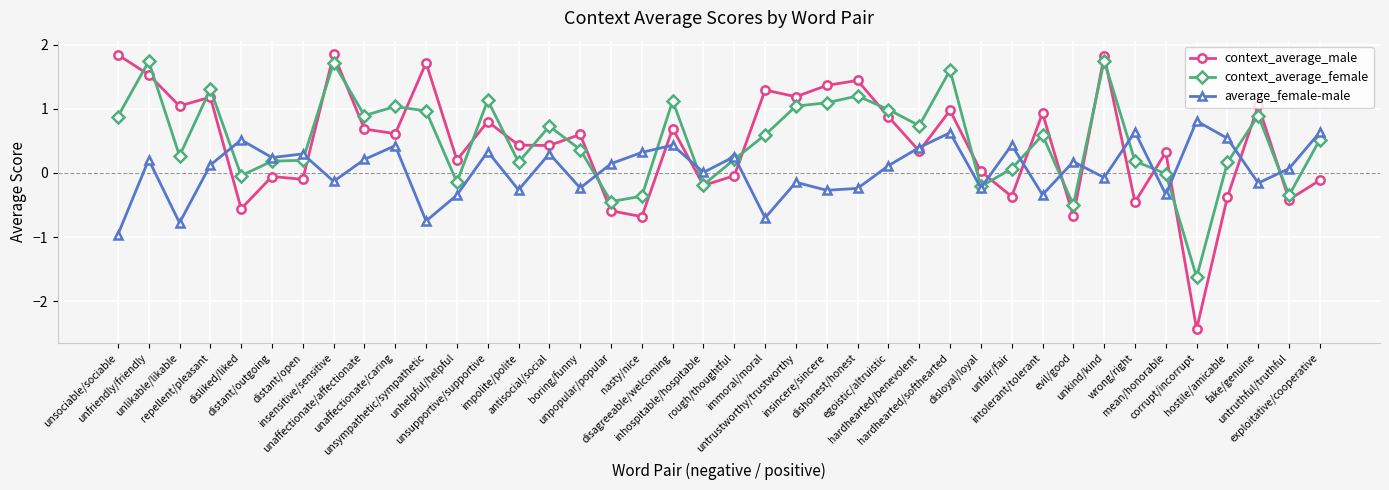

Which series ends up on top after the final intersection of average_female-male and context_average_male?

average_female-male